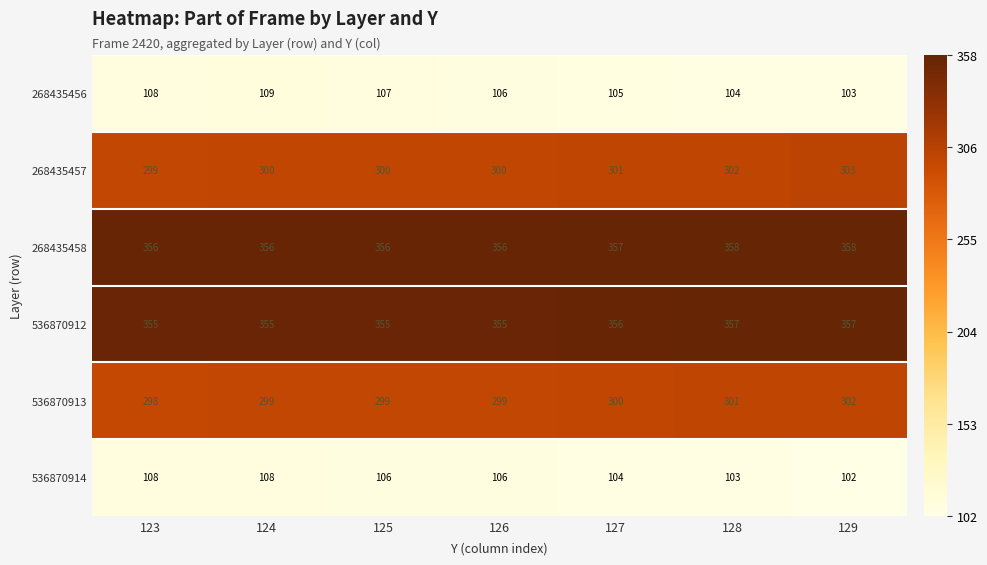

Where is 268435458 nearest to the value 357?

127